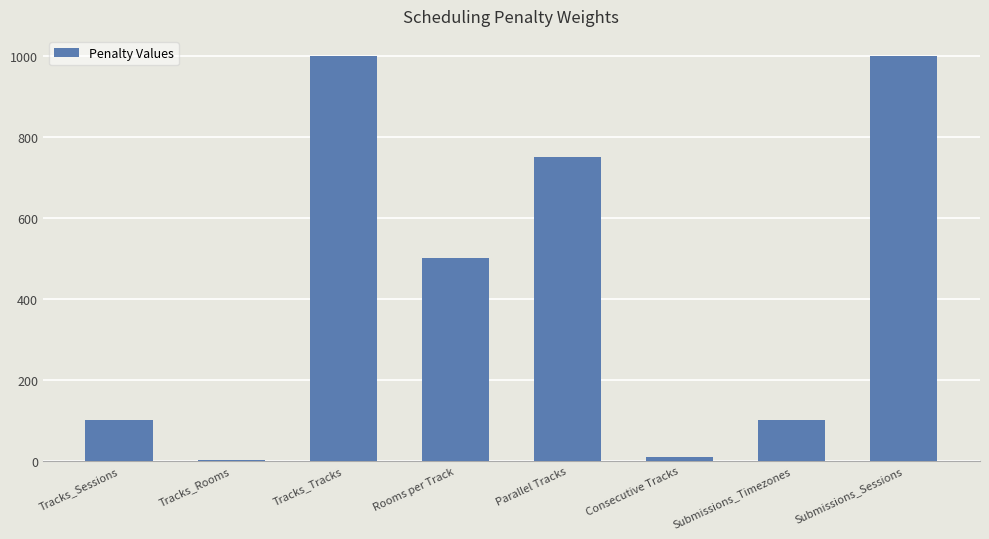

The chart shows a value of 170 at Rooms per Track. True or false?

False